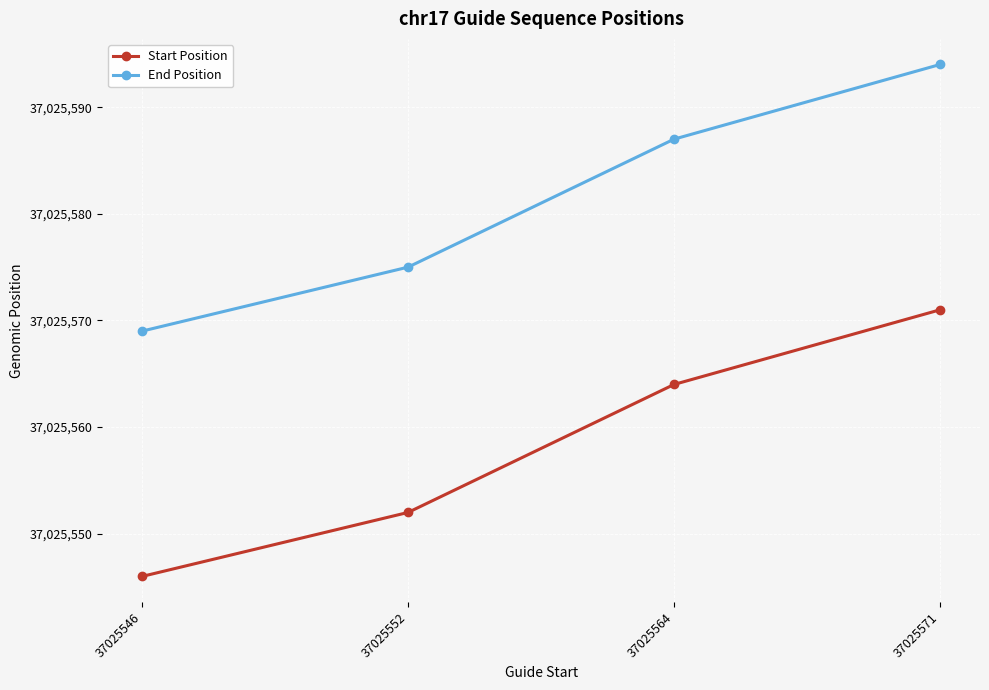

True or false: Start Position and End Position cross at least once.

False